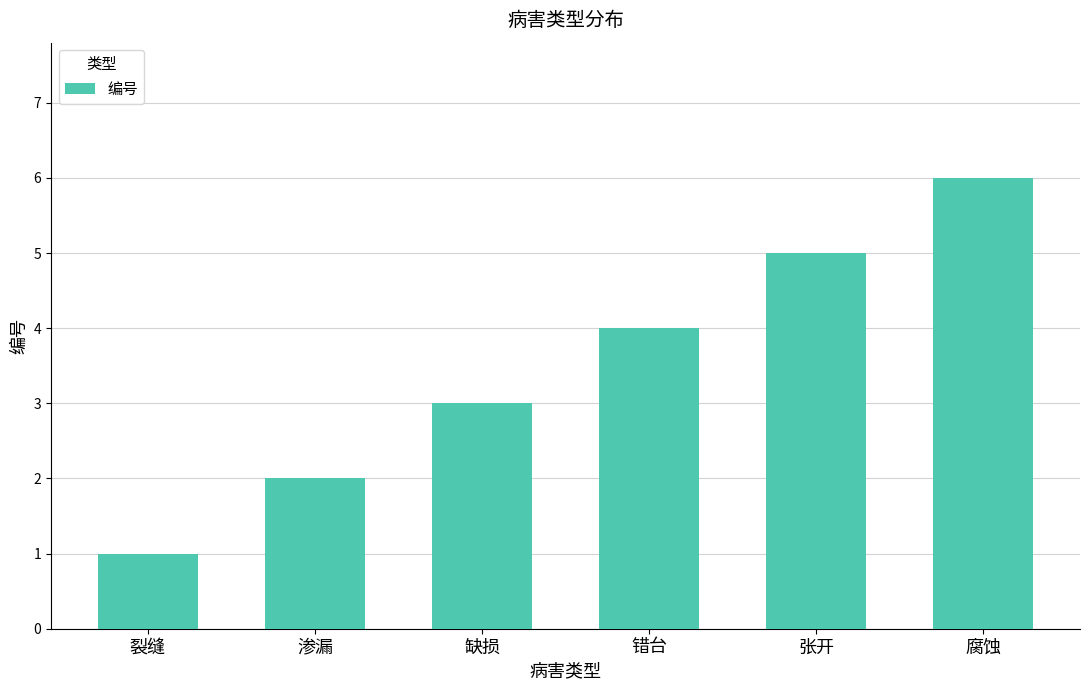

Where is the data nearest to the value 3?

缺损